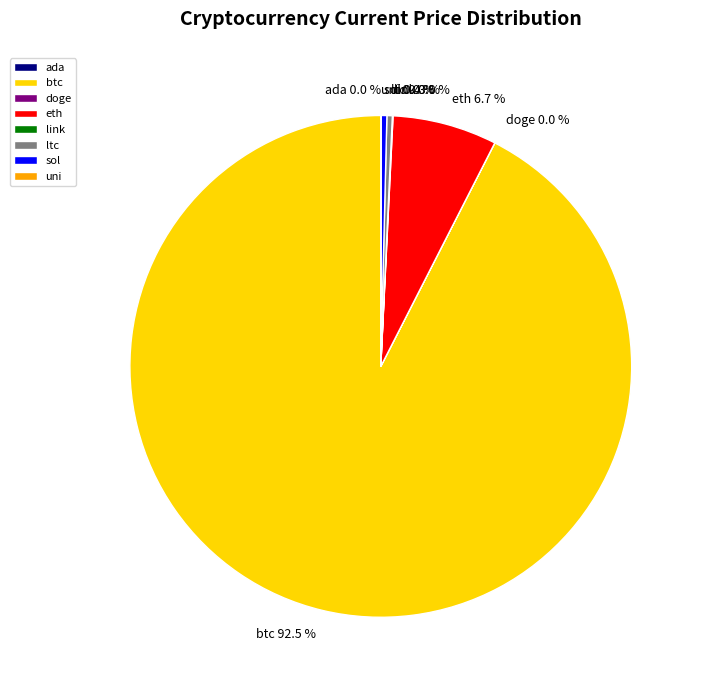

What percentage is NOT represented by eth?

93.3%